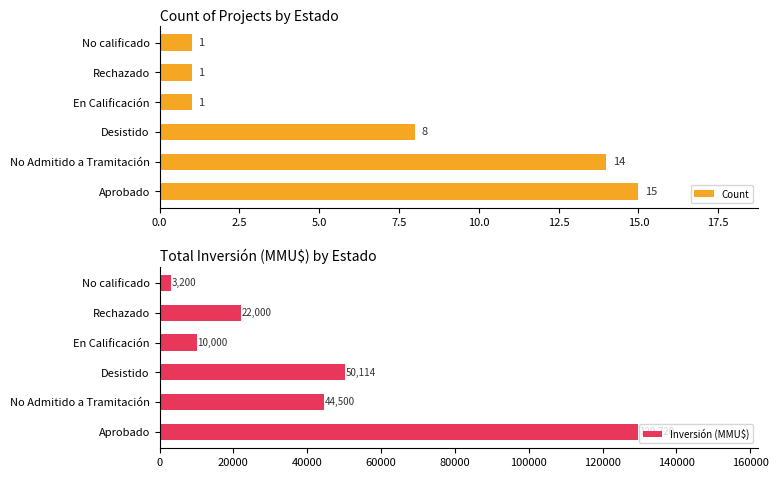

What is the sum of the Count values at Desistido and No calificado?

9